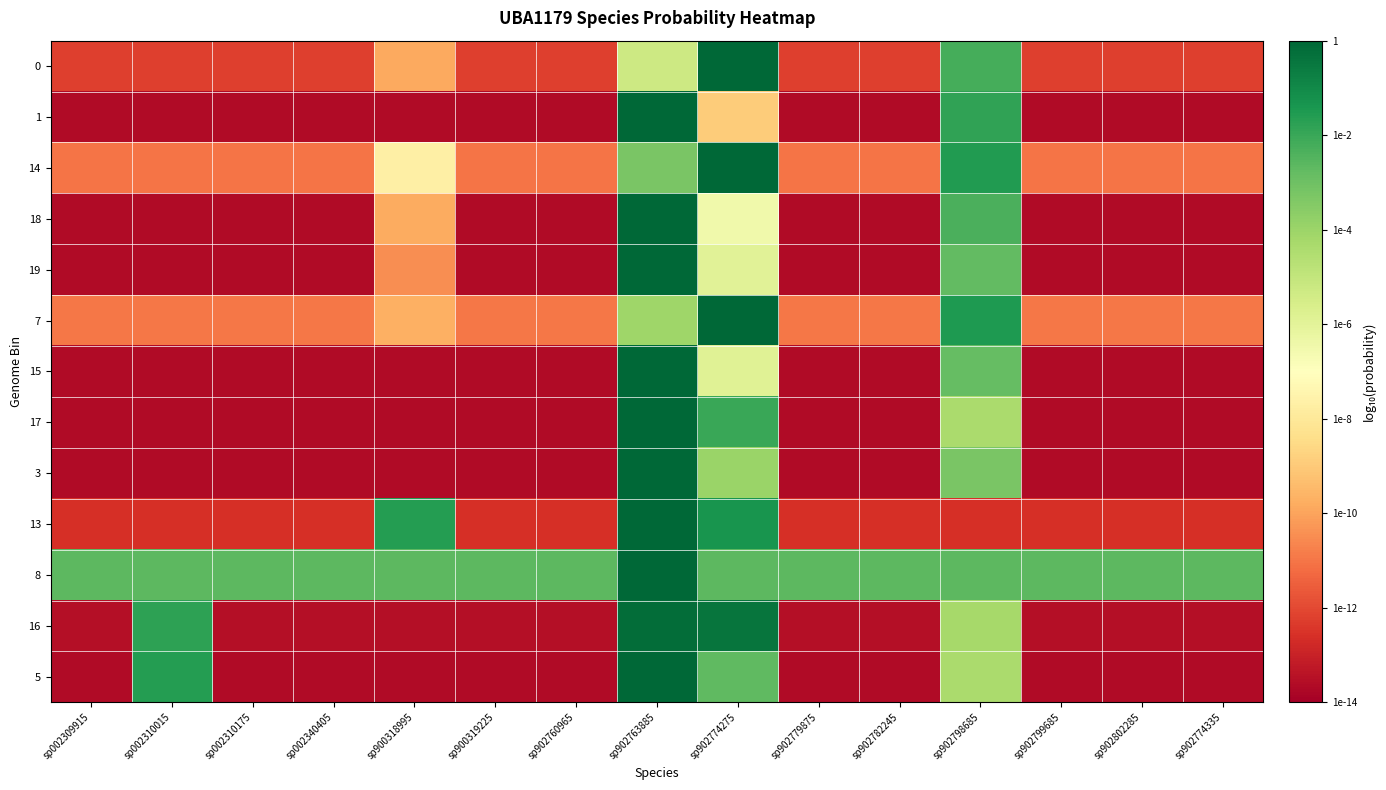

At which category does the chart reach its minimum across all series?

sp002309915